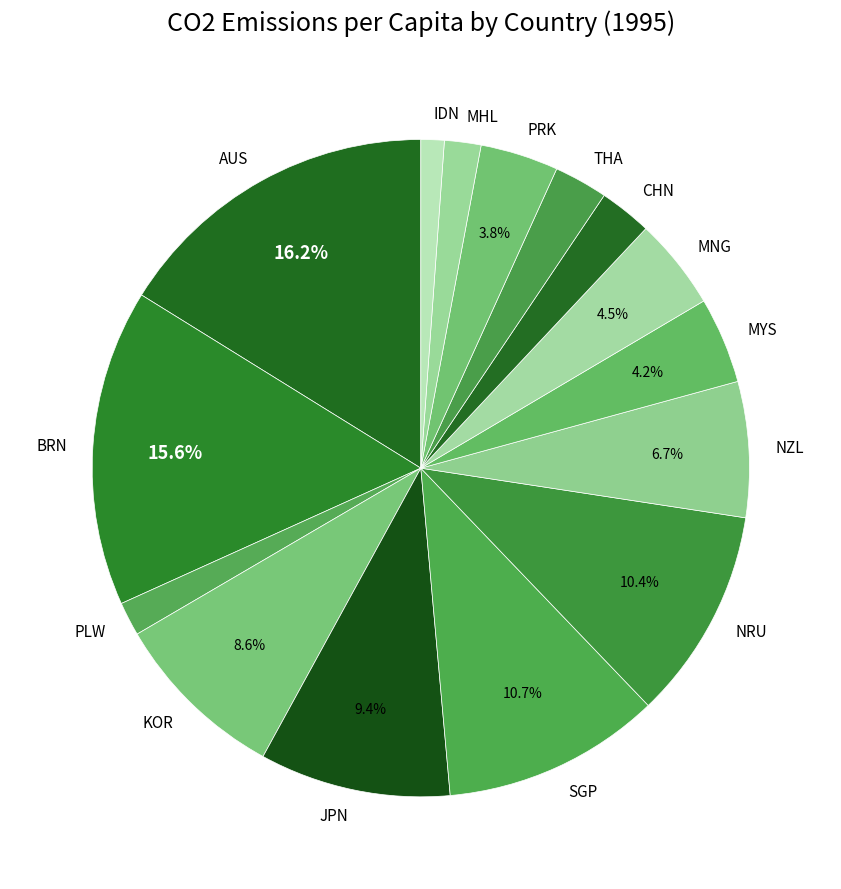

Is it true that IDN is 1% of the pie?

True